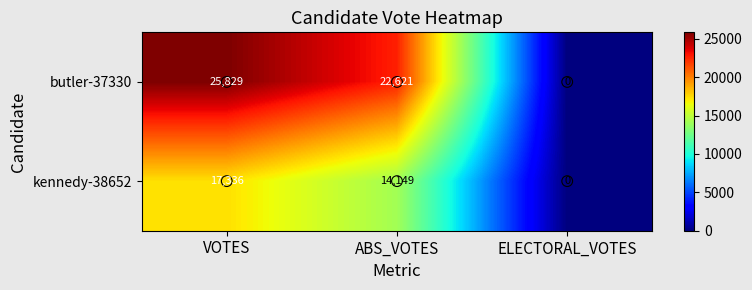

Which series has the widest spread of values?

butler-37330